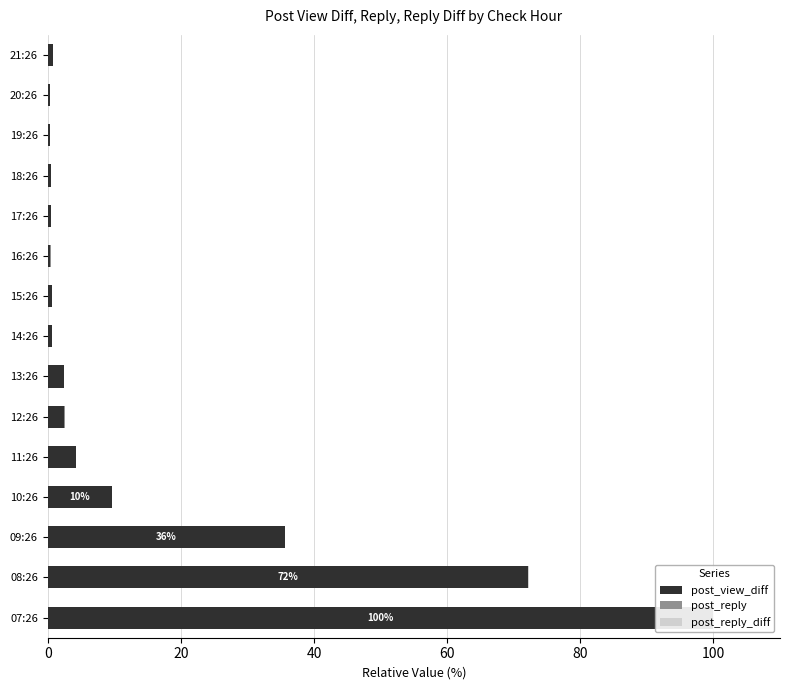

What position from the left is 21:26?

15